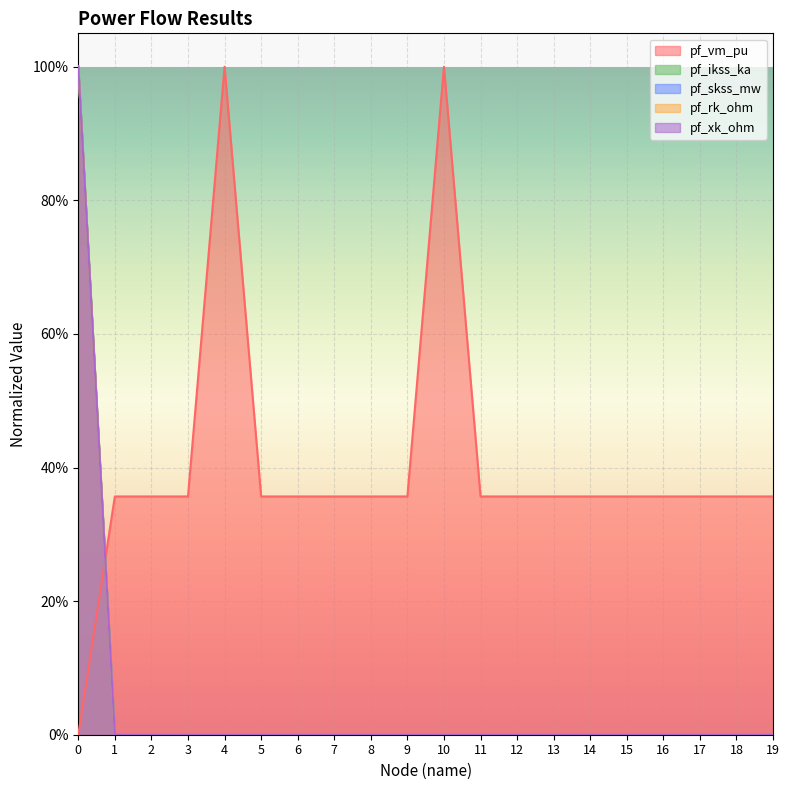

Where do pf_vm_pu and pf_skss_mw first cross each other?

0 and 1